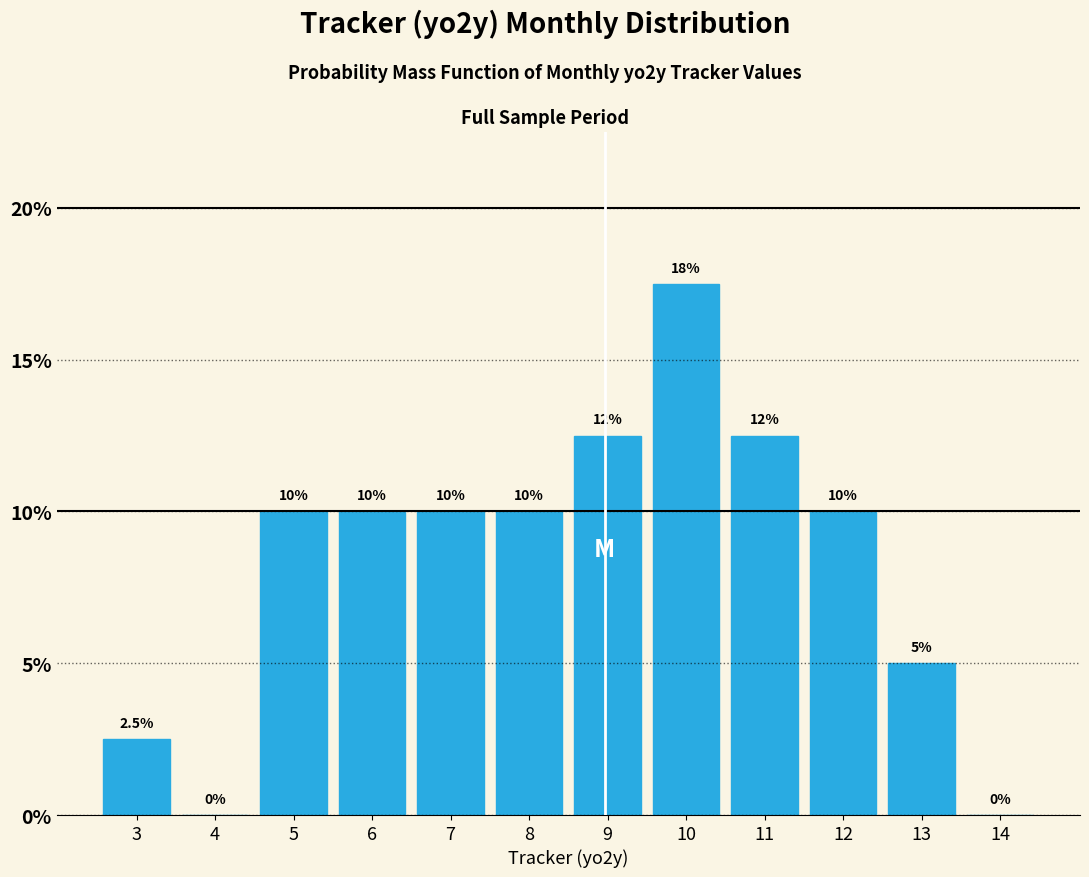

Reading left to right, list all the values displayed in this chart.

3=2.5	4=0.0	5=10.0	6=10.0	7=10.0	8=10.0	9=12.5	10=17.5	11=12.5	12=10.0	13=5.0	14=0.0